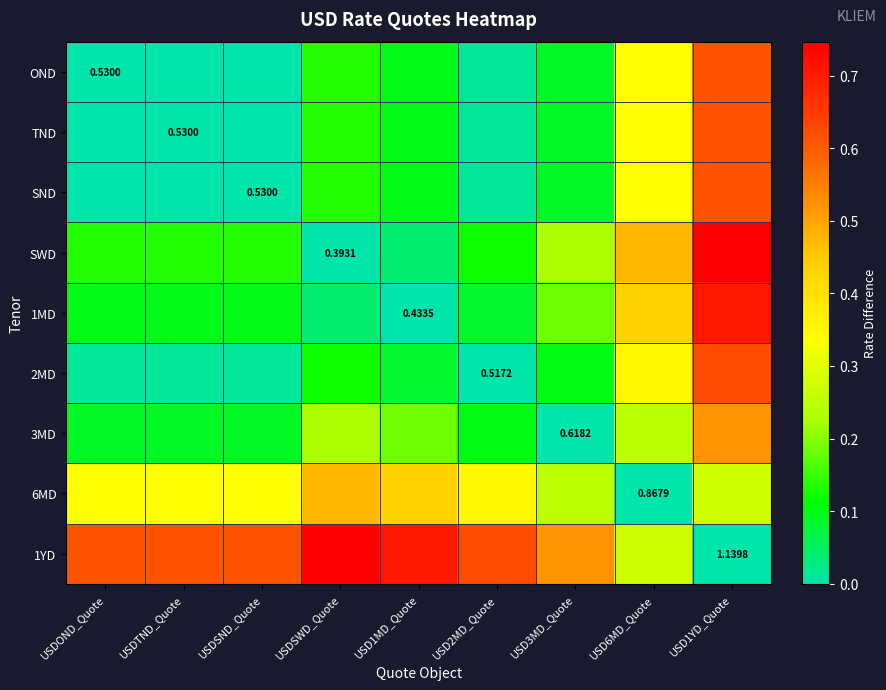

The 2MD series shows 0.0 at USDTND_Quote. True or false?

True